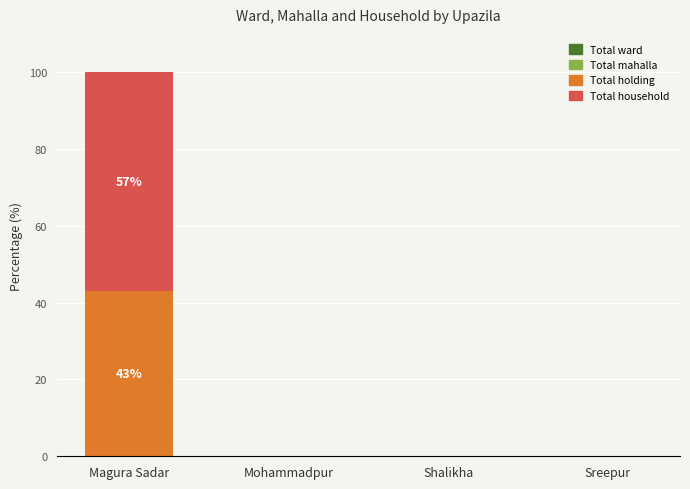

At which category is the sum across all series the highest?

Magura Sadar